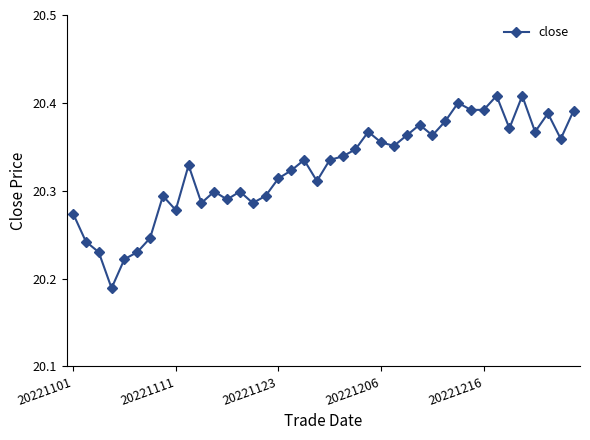

Count the values in the range 20 to 21.

40